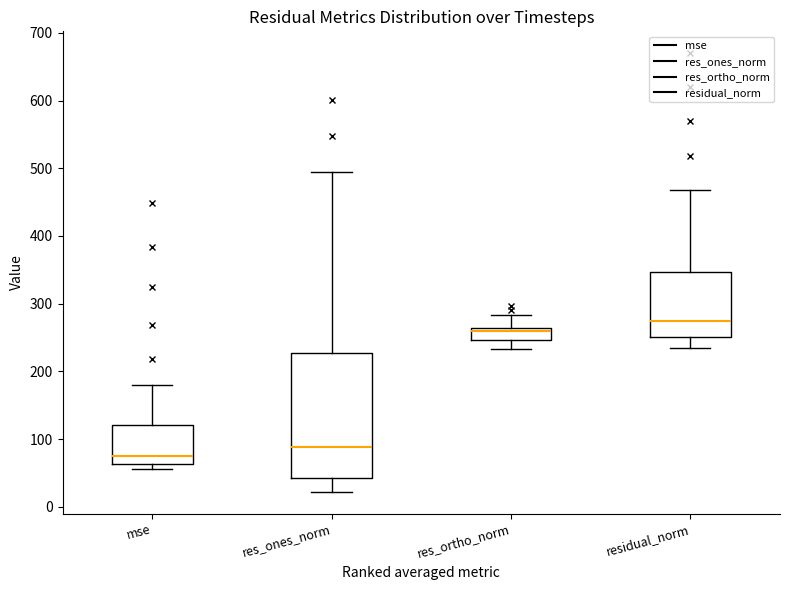

Reading left to right, read every box against the y-axis: the position of its median line, the range the box covers, and the ends of its whiskers. The values are not printed on the chart, so give them approximately, as read against the axis.

mse: median 80, box 60 to 120, whiskers 60 (just below the box's lower edge) to 180
res_ones_norm: median 90, box 40 to 230, whiskers 20 to 490
res_ortho_norm: median 260 (just below the box's upper edge), box 250 to 260, whiskers 230 to 280
residual_norm: median 270, box 250 to 350, whiskers 230 to 470